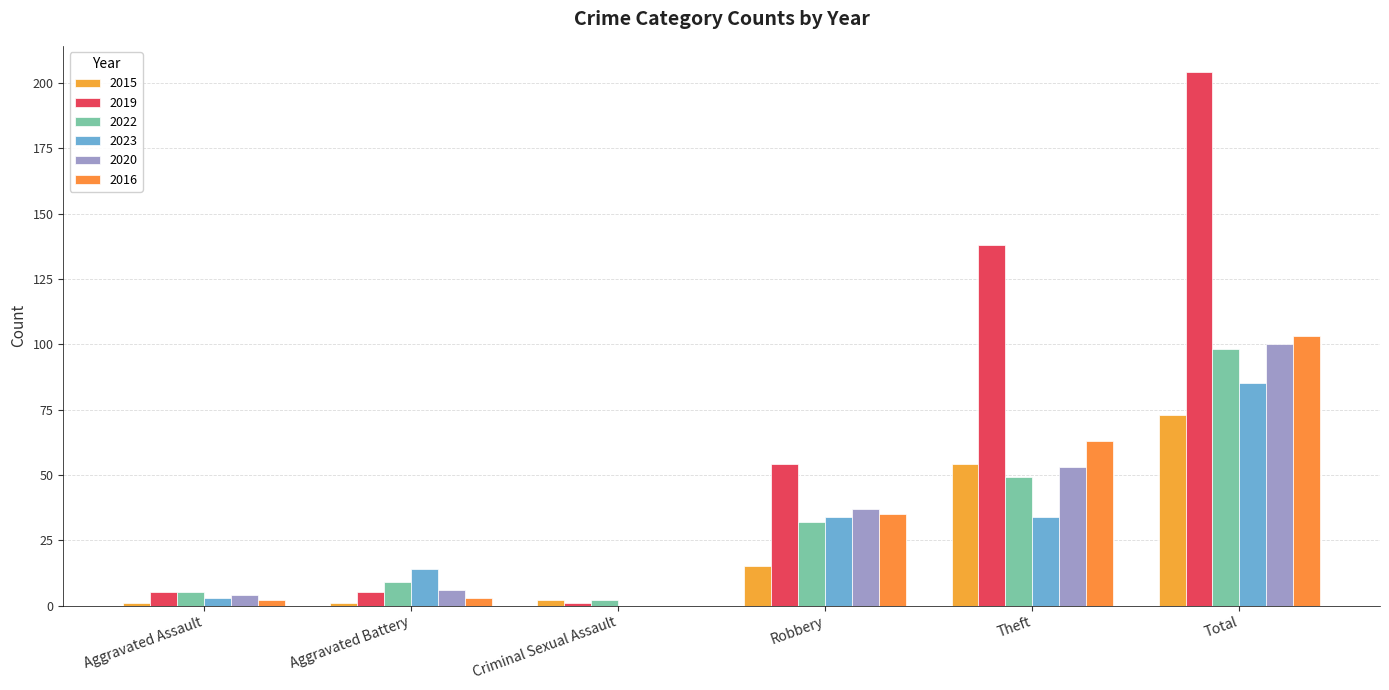

List the series in order of their peak value, highest first.

2019, 2016, 2020, 2022, 2023, 2015